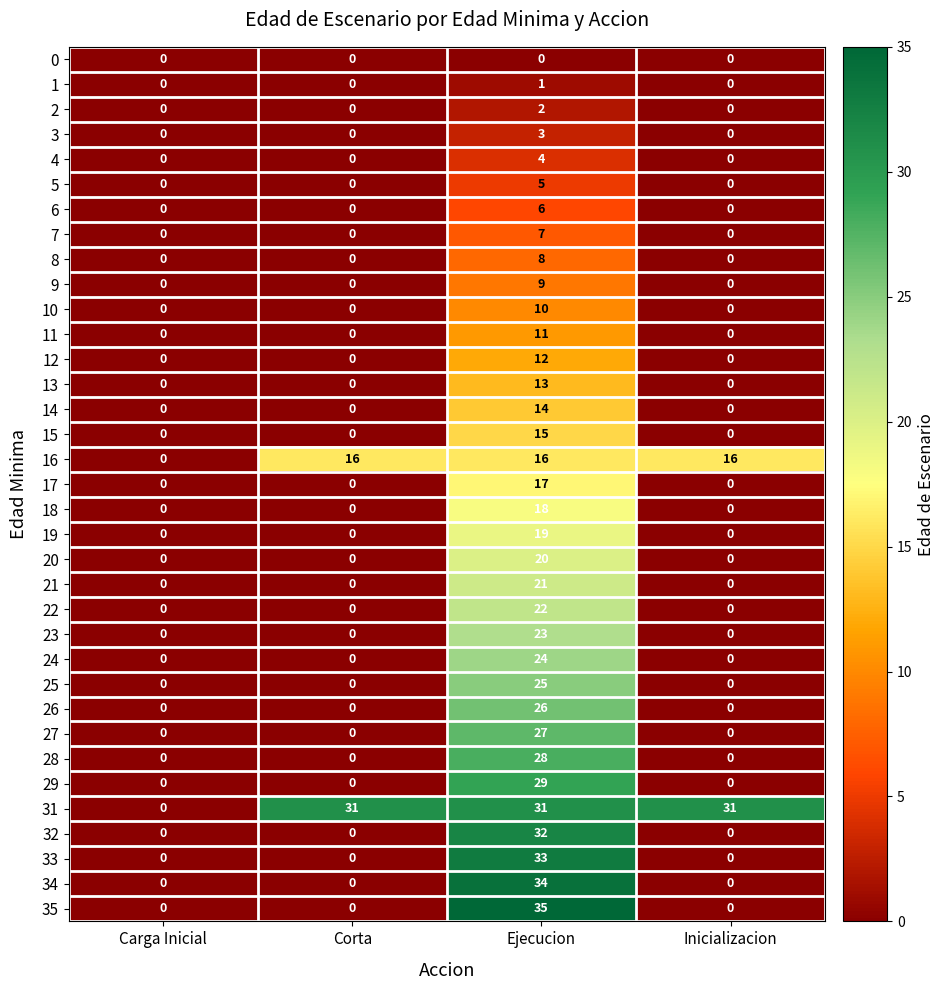

The value of 18 at Corta is 0. True or false?

True